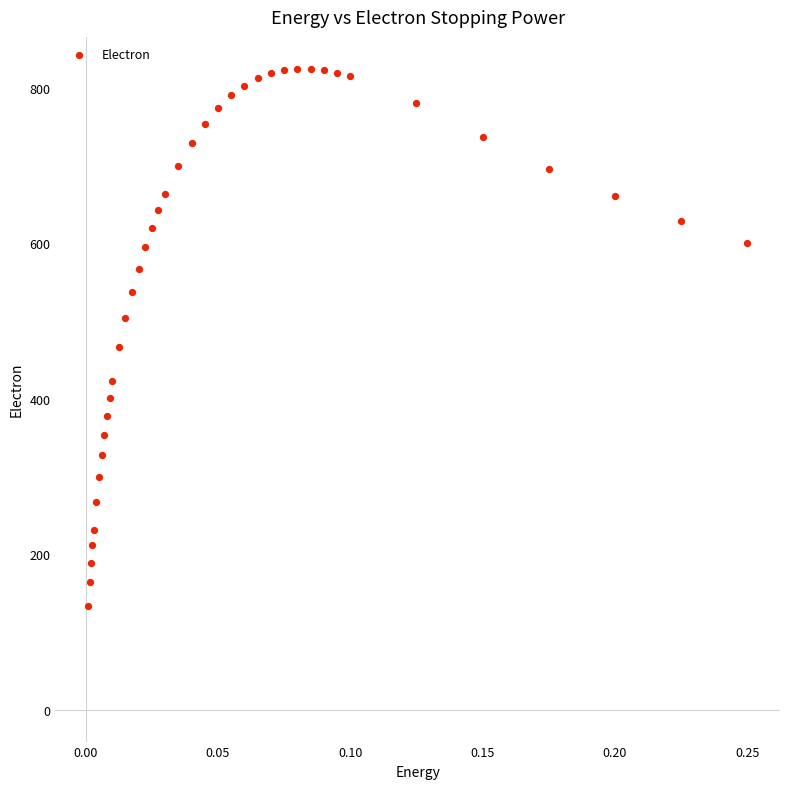

What Y value in the scatter plot is closest to 478?

466.0